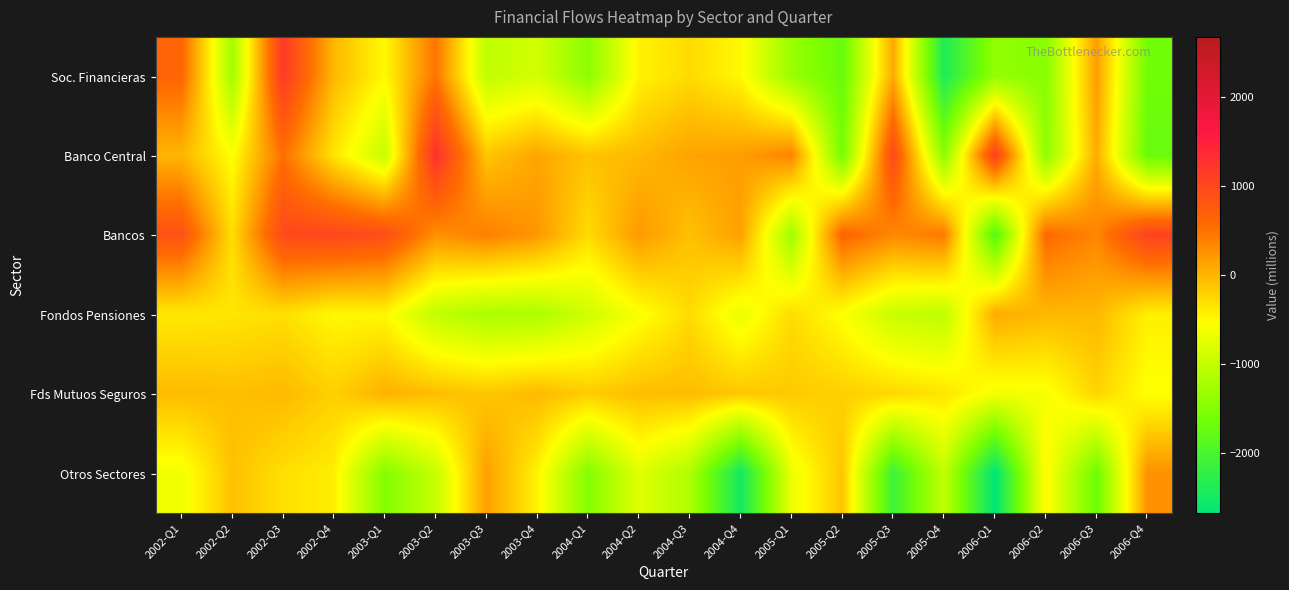

Reading right to left, transcribe all the data shown in this chart.

Soc. Financieras: 2006-Q4=-1640	2006-Q3=183	2006-Q2=-1464	2006-Q1=-1381	2005-Q4=-2381	2005-Q3=88	2005-Q2=-1727	2005-Q1=-1331	2004-Q4=-490	2004-Q3=-273	2004-Q2=-455	2004-Q1=-1427	2003-Q4=-872	2003-Q3=-1026	2003-Q2=480	2003-Q1=-501	2002-Q4=-19	2002-Q3=1161	2002-Q2=-1259	2002-Q1=628
Banco Central: 2006-Q4=-1723	2006-Q3=75	2006-Q2=-1421	2006-Q1=1071	2005-Q4=-1443	2005-Q3=964	2005-Q2=-1611	2005-Q1=375	2004-Q4=170	2004-Q3=136	2004-Q2=-25	2004-Q1=-91	2003-Q4=115	2003-Q3=-116	2003-Q2=1277	2003-Q1=-969	2002-Q4=-348	2002-Q3=522	2002-Q2=-546	2002-Q1=0
Bancos: 2006-Q4=1065	2006-Q3=354	2006-Q2=574	2006-Q1=-1913	2005-Q4=444	2005-Q3=333	2005-Q2=634	2005-Q1=-1281	2004-Q4=162	2004-Q3=-82	2004-Q2=212	2004-Q1=-275	2003-Q4=224	2003-Q3=404	2003-Q2=274	2003-Q1=921	2002-Q4=1014	2002-Q3=976	2002-Q2=-291	2002-Q1=867
Fondos Pensiones: 2006-Q4=-428	2006-Q3=-23	2006-Q2=-17	2006-Q1=77	2005-Q4=-1039	2005-Q3=-960	2005-Q2=-556	2005-Q1=-283	2004-Q4=-695	2004-Q3=-274	2004-Q2=-579	2004-Q1=-900	2003-Q4=-1179	2003-Q3=-1194	2003-Q2=-1015	2003-Q1=-483	2002-Q4=-493	2002-Q3=-306	2002-Q2=-355	2002-Q1=-374
Fds Mutuos Seguros: 2006-Q4=-554	2006-Q3=-224	2006-Q2=-600	2006-Q1=-616	2005-Q4=-342	2005-Q3=-248	2005-Q2=-194	2005-Q1=-143	2004-Q4=-128	2004-Q3=-54	2004-Q2=-63	2004-Q1=-161	2003-Q4=-30	2003-Q3=-121	2003-Q2=-56	2003-Q1=30	2002-Q4=-192	2002-Q3=-31	2002-Q2=-67	2002-Q1=-40
Otros Sectores: 2006-Q4=268	2006-Q3=-1679	2006-Q2=-477	2006-Q1=-2675	2005-Q4=-1003	2005-Q3=-2115	2005-Q2=-116	2005-Q1=-681	2004-Q4=-2494	2004-Q3=-1159	2004-Q2=-763	2004-Q1=-1491	2003-Q4=-450	2003-Q3=165	2003-Q2=-974	2003-Q1=-1492	2002-Q4=-415	2002-Q3=-305	2002-Q2=-87	2002-Q1=-632